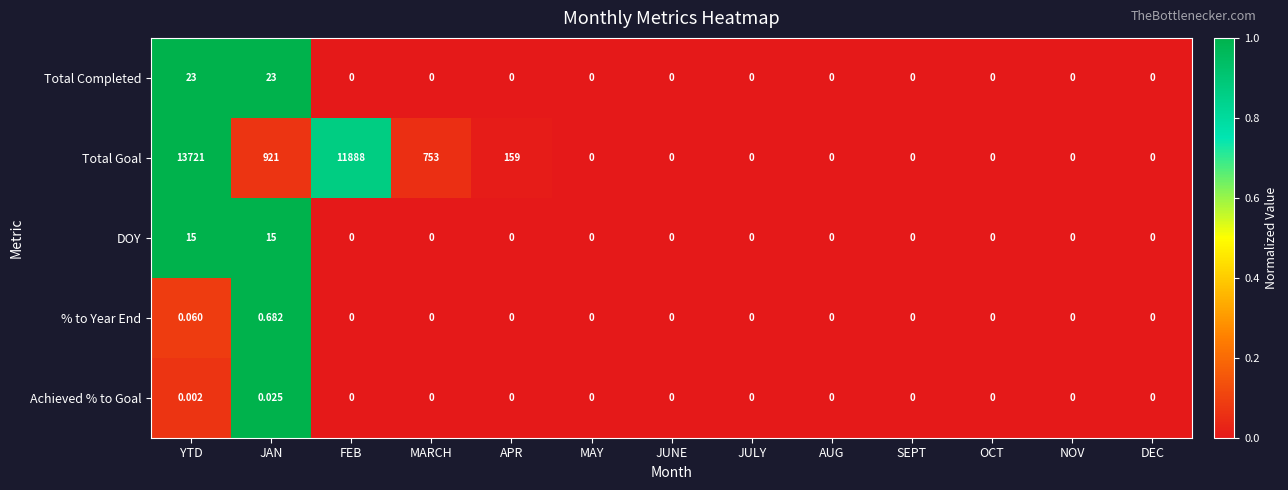

How many values in % to Year End are above zero?

2